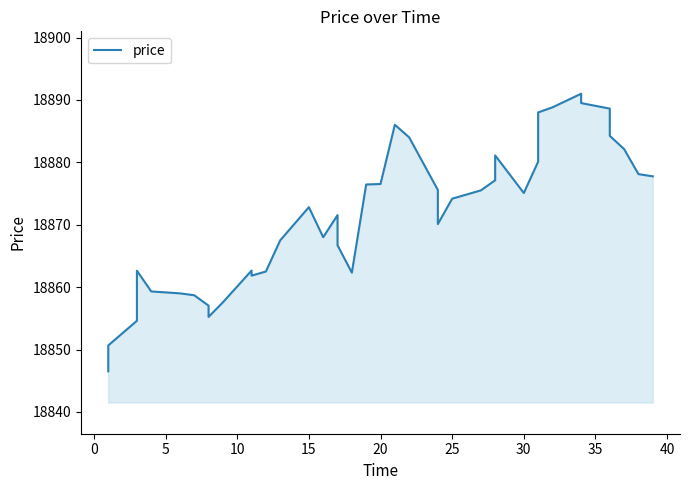

What is the sum of all values?

754857.0